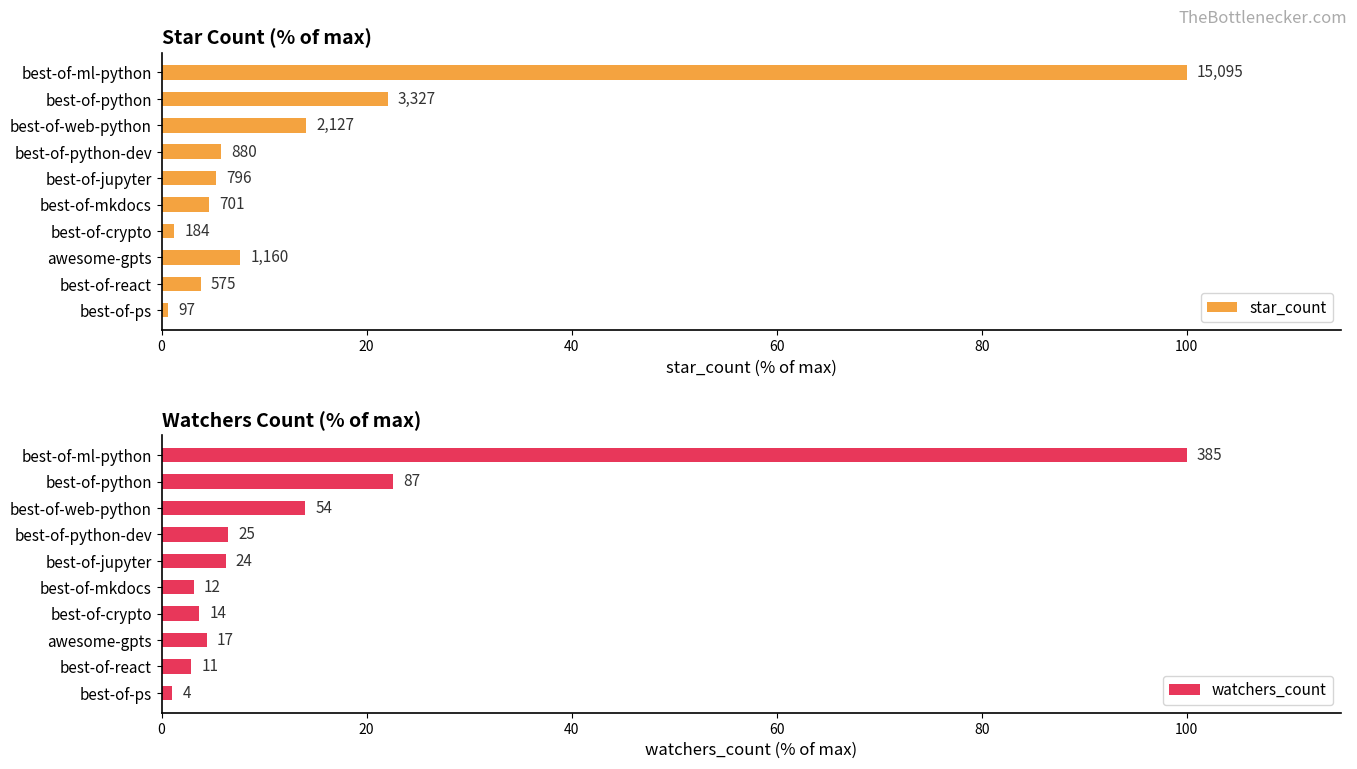

What is the maximum value for star_count?

100.0